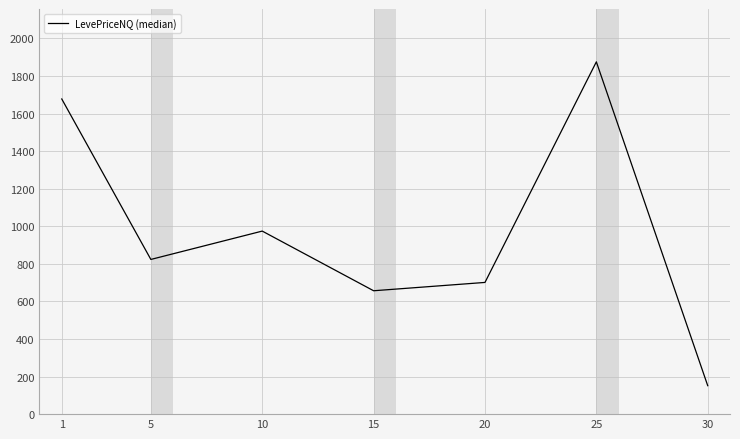

What is the minimum value shown in the chart?

151.5